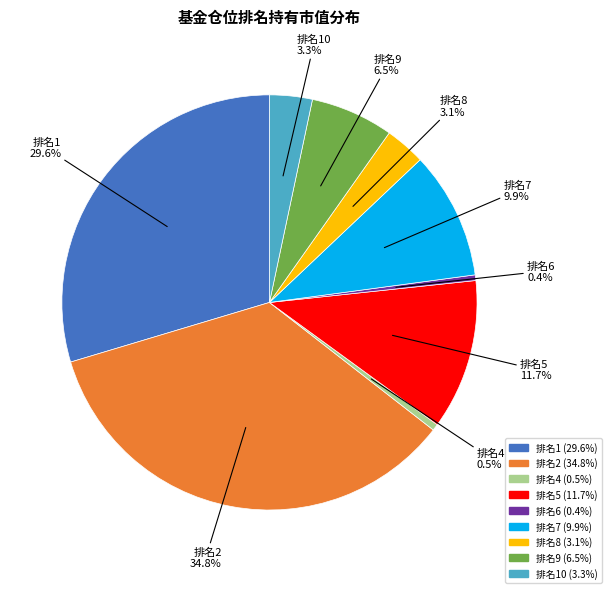

Does any single category account for the majority?

No